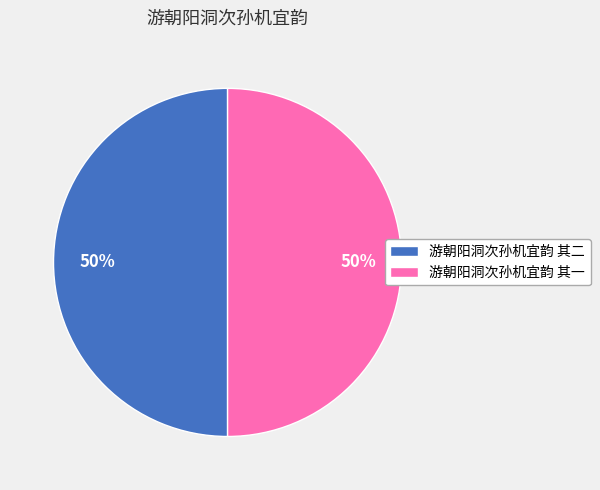

What percentage is the 游朝阳洞次孙机宜韵 其一 slice, to the nearest percent?

50%